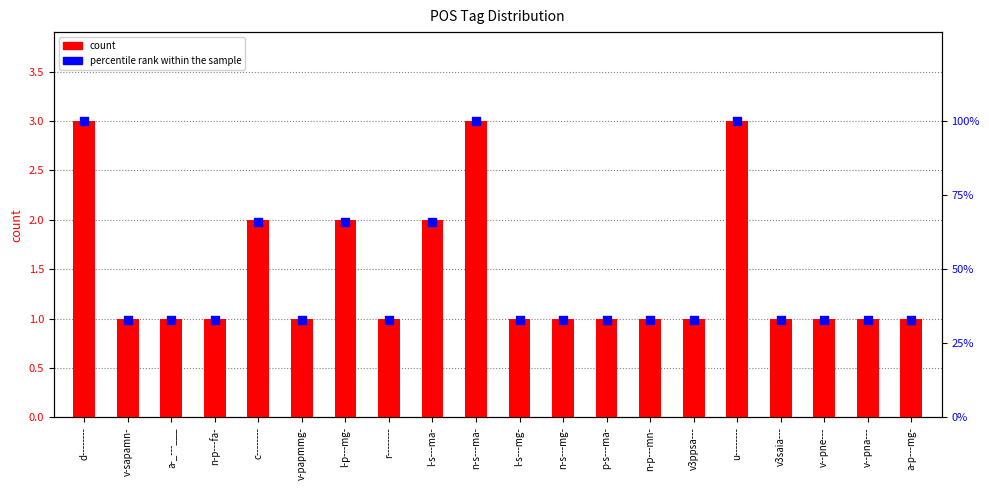

Which series has the largest Y range (max minus min)?

percentile rank within the sample